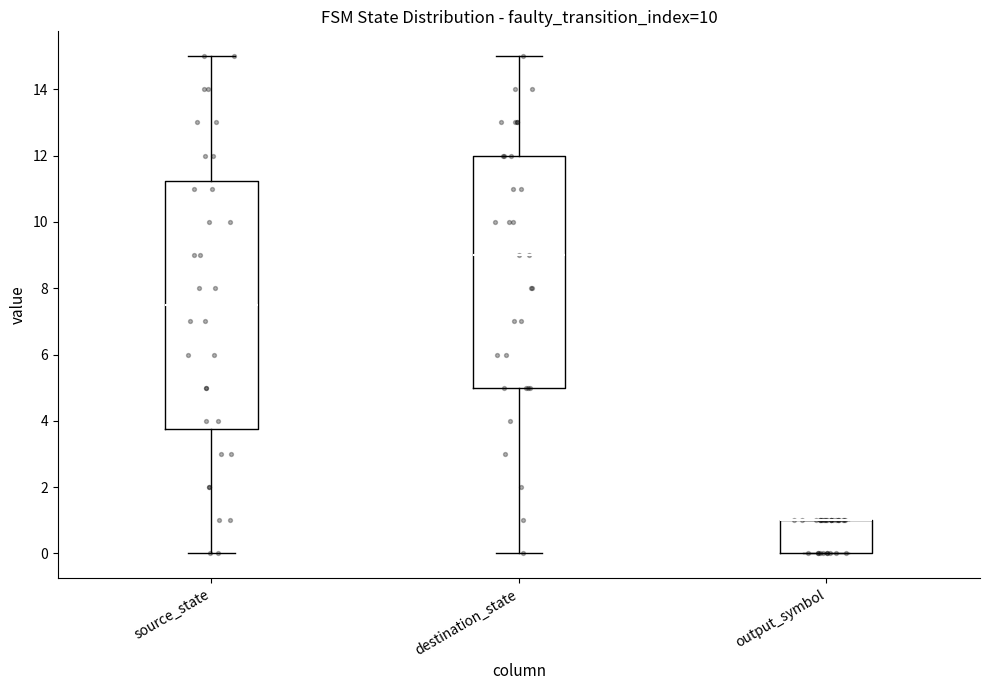

Reading left to right, transcribe this box plot: for each box, give where its median line is, the range the box spans, and where its two whiskers end, as read against the y-axis. The values are not printed on the chart, so give them approximately, as read against the axis.

source_state: median 7.6, box 3.8 to 11.2, whiskers 0.0 to 15.0
destination_state: median 9.0, box 5.0 to 12.0, whiskers 0.0 to 15.0
output_symbol: median 1.0 (drawn on the box's upper edge), box 0.0 to 1.0, whiskers 0.0 to 1.0